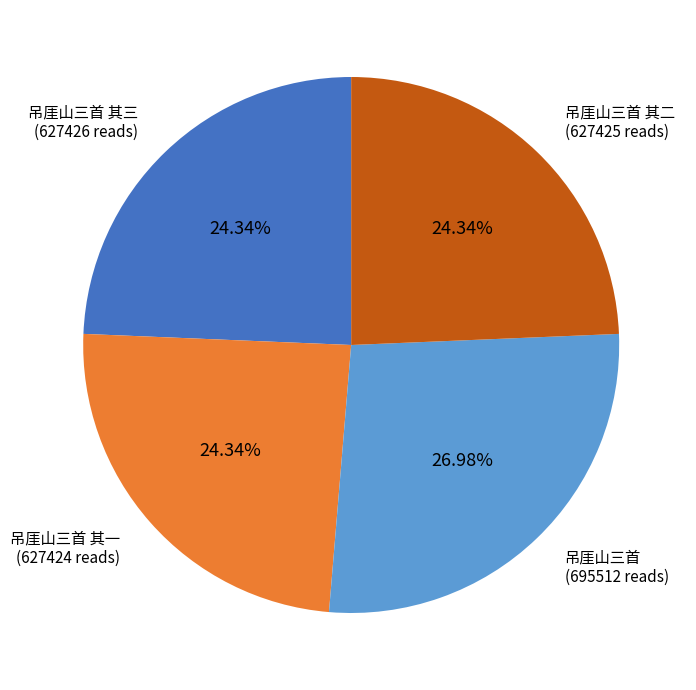

To the nearest percent, what is the average slice percentage?

25%